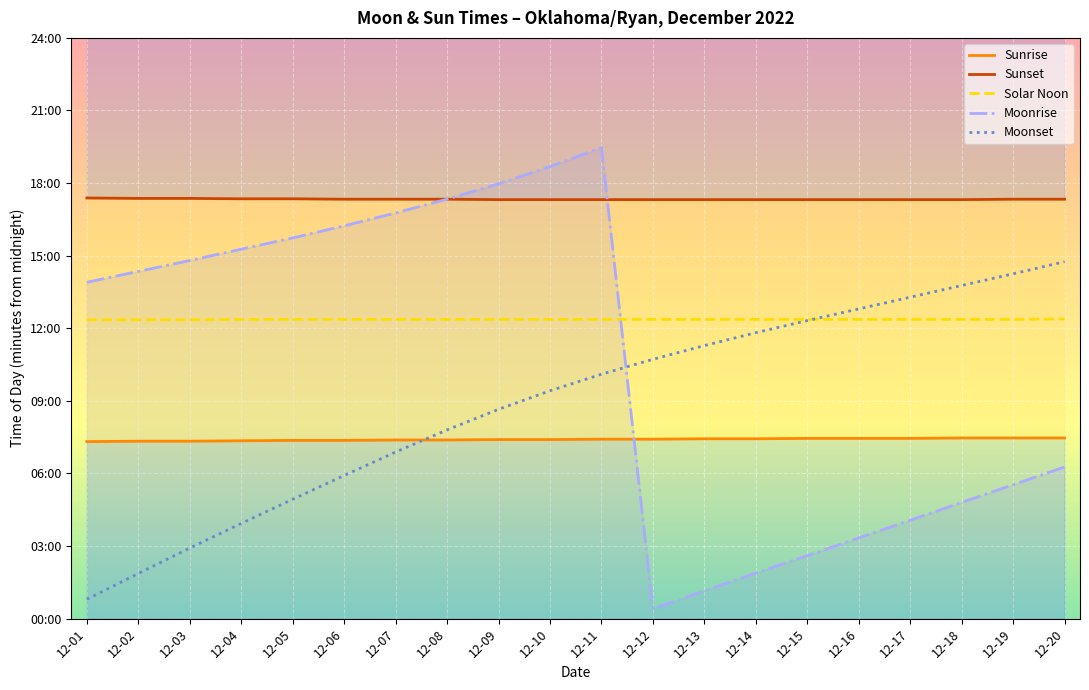

Which series has the widest spread of values?

Moonrise